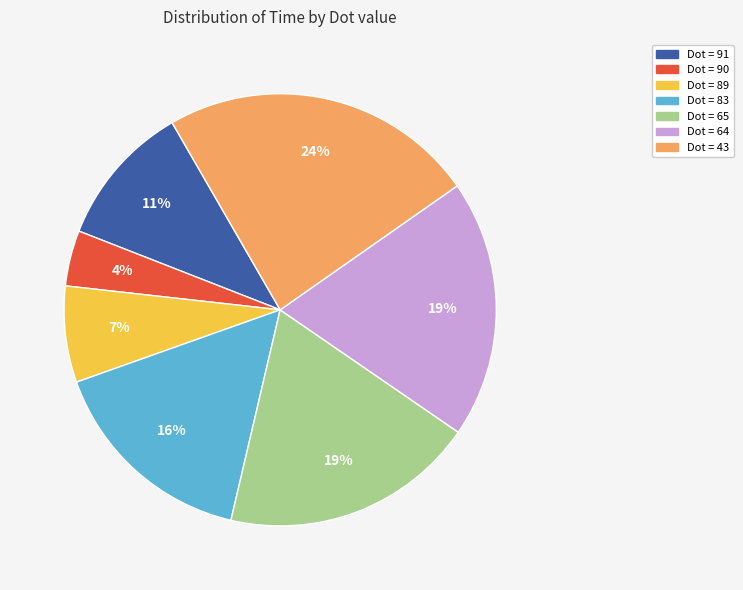

Do Dot = 89 and Dot = 43 together represent more than half of the pie?

No